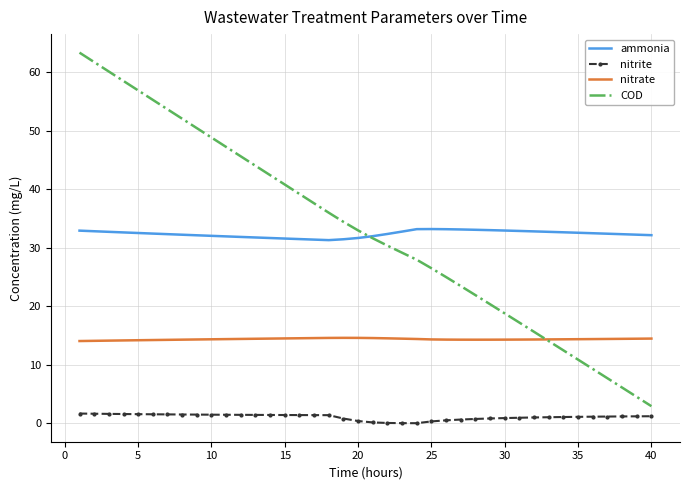

True or false: nitrite and nitrate intersect in this chart.

False